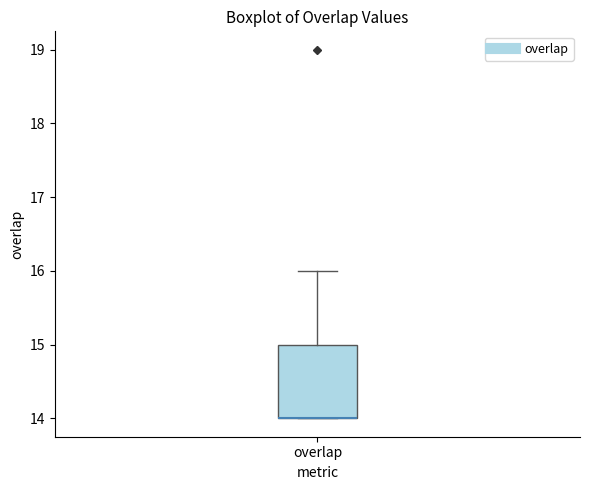

Read this box plot against the y-axis: the position of the median line, the range covered by the box, and the ends of both whiskers. The values are not printed on the chart, so give them approximately, as read against the axis.

median 14 (drawn on the box's lower edge), box 14 to 15, whiskers 14 to 16